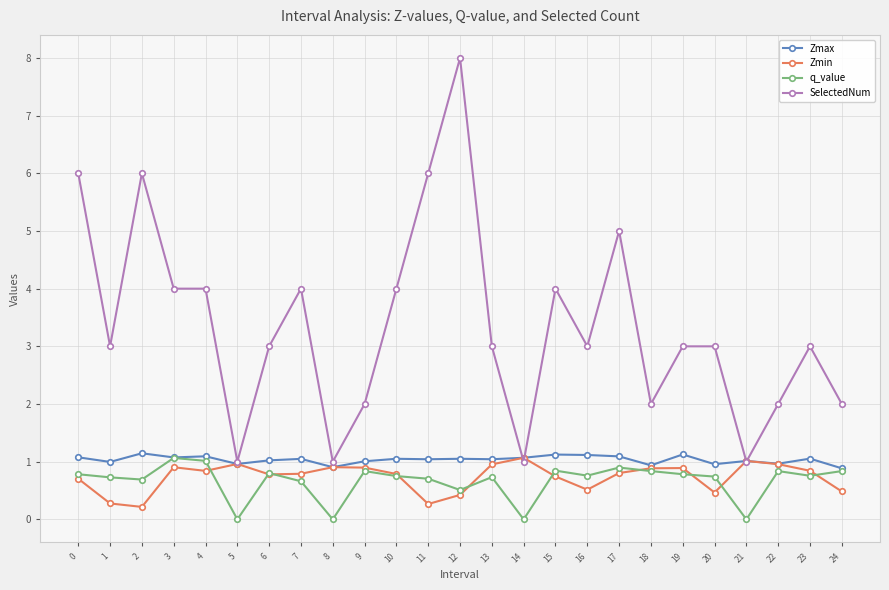

The value of Zmin at 0 is 0.7. True or false?

True